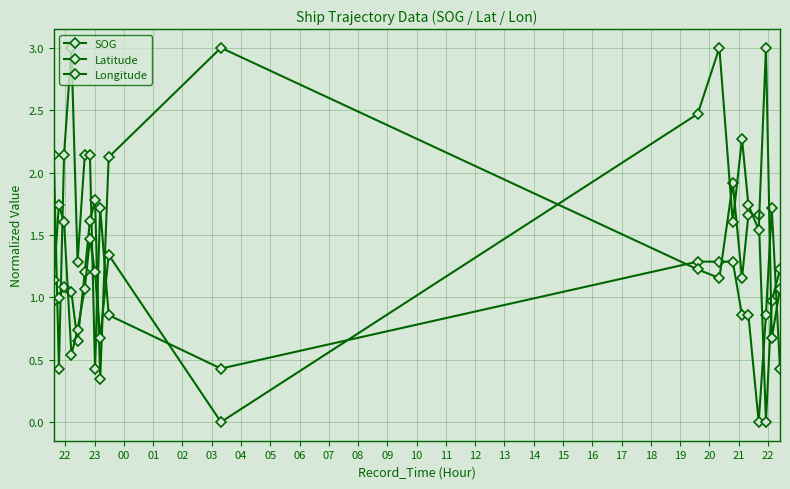

Where does the Latitude series first go above 1?

00